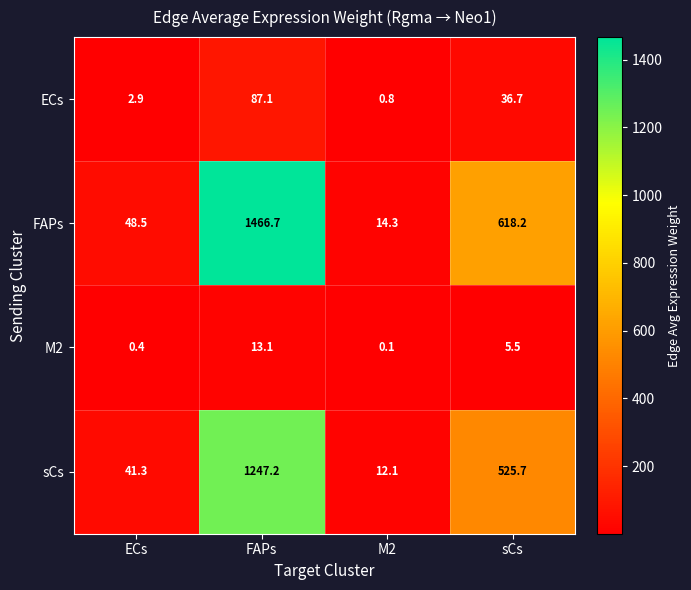

The M2 series shows 3.8 at sCs. True or false?

False